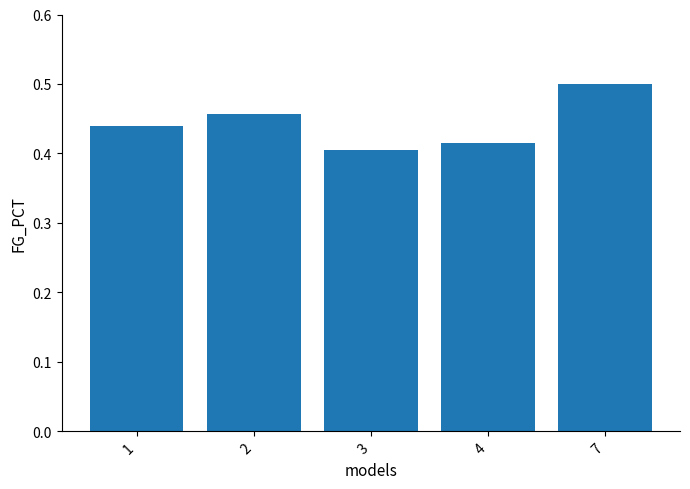

Which label corresponds to the largest value in the chart?

7